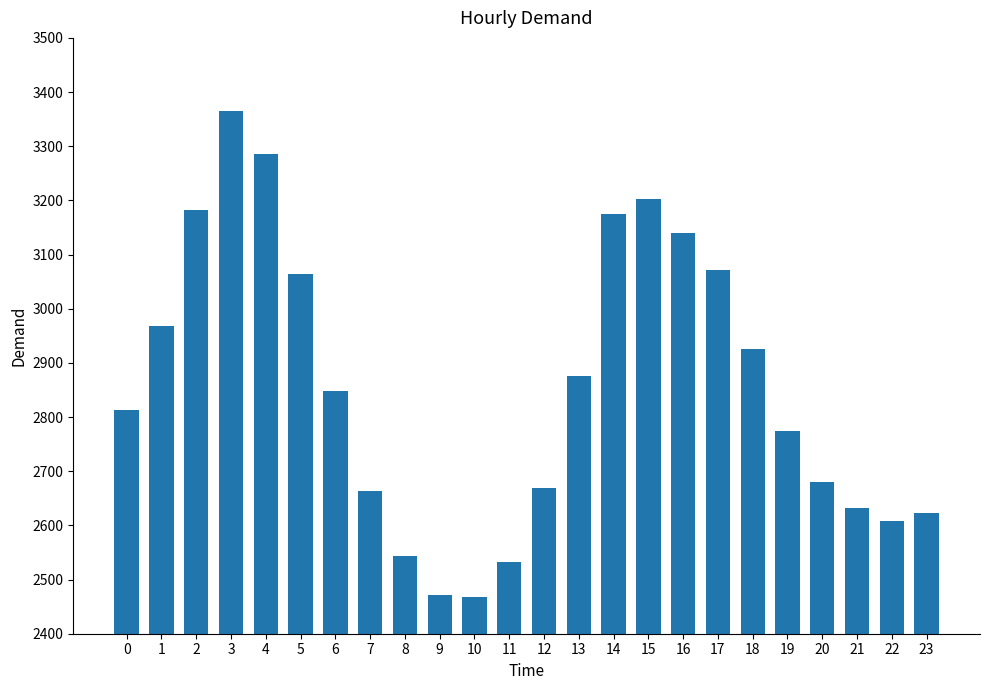

What is the smallest value displayed?

2468